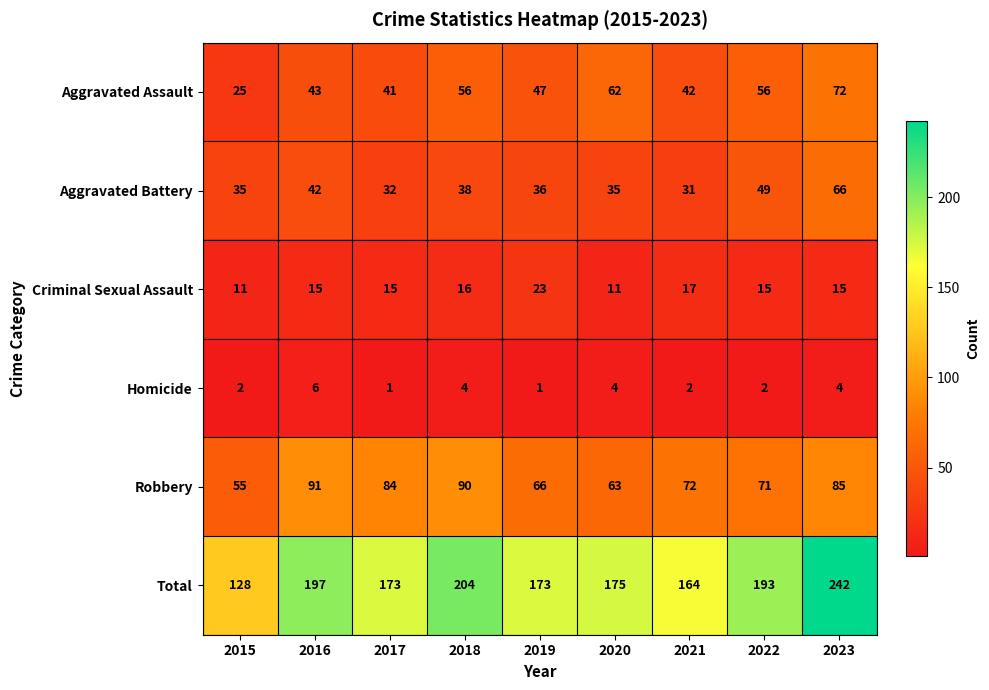

At how many categories does at least one series exceed 163?

8